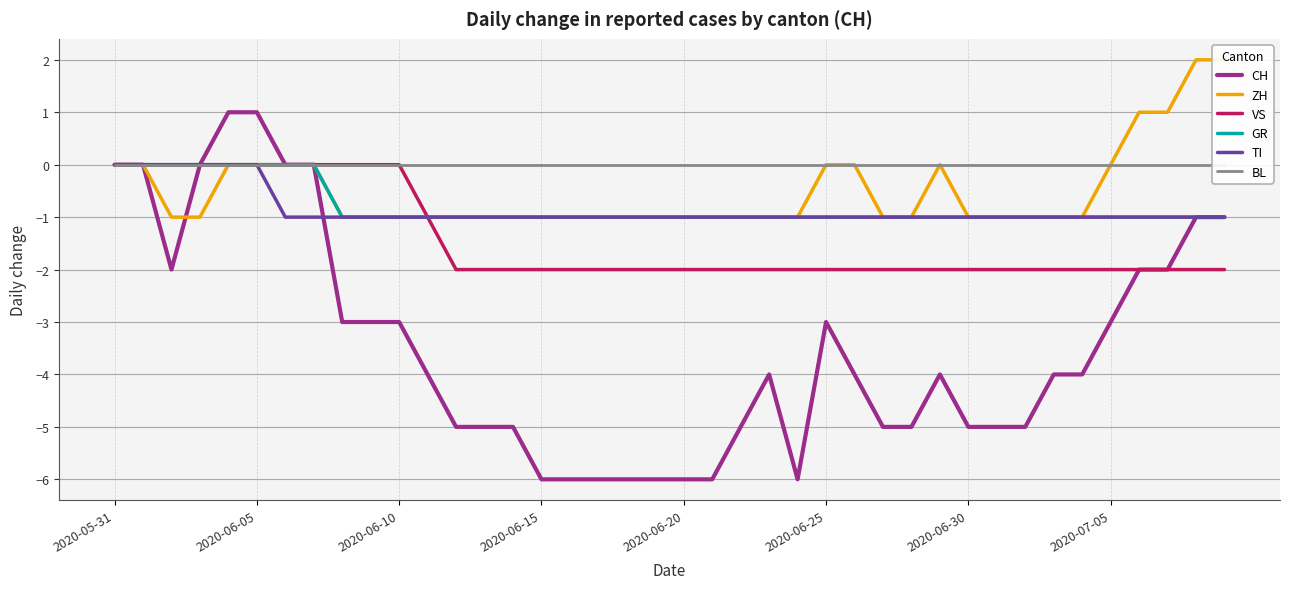

Which series has the largest total across all categories?

BL